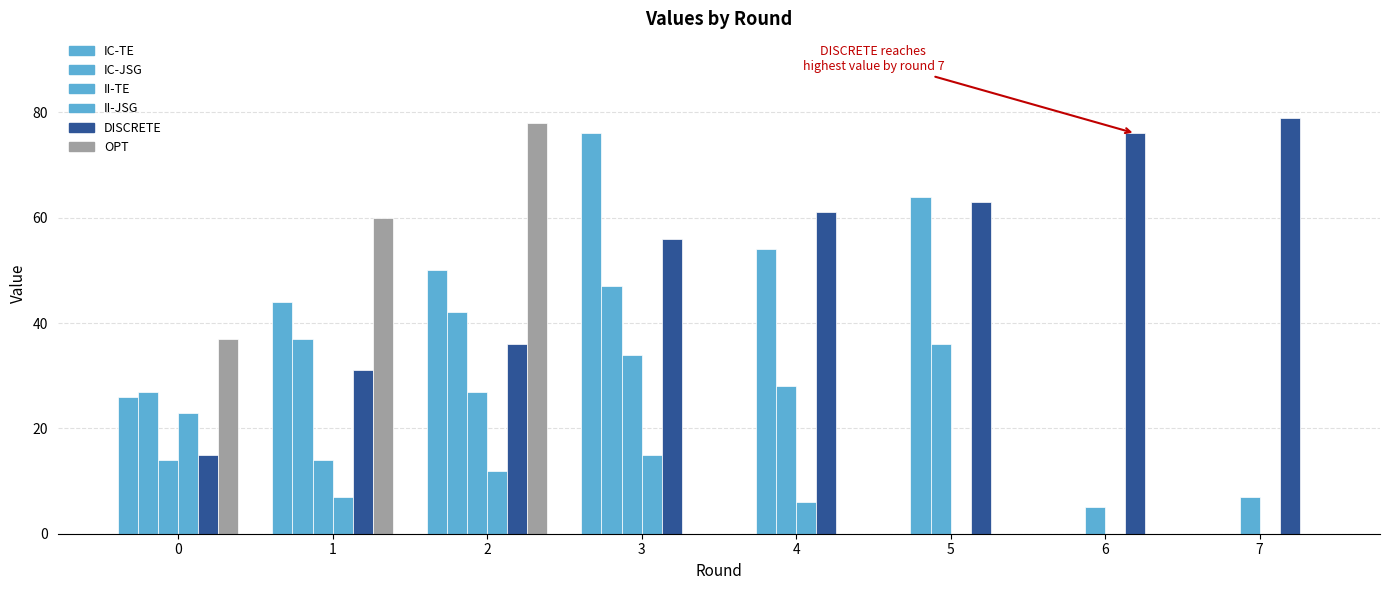

How many series are shown in this chart?

6